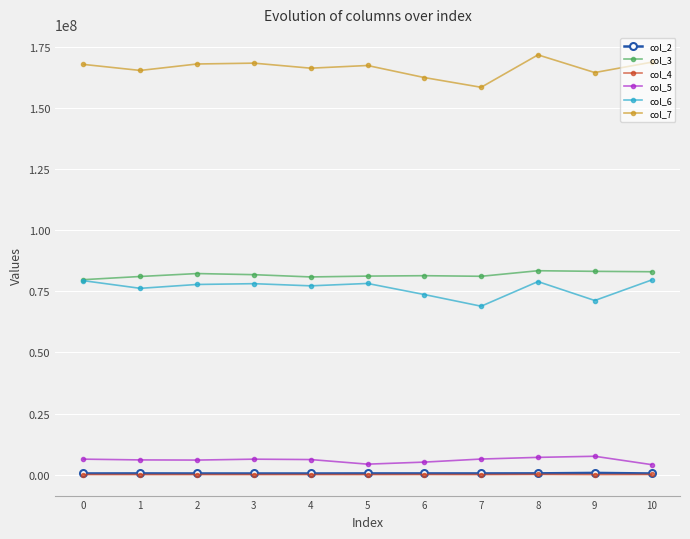

What is the value of the col_5 point at the 5th from the left?

6164000